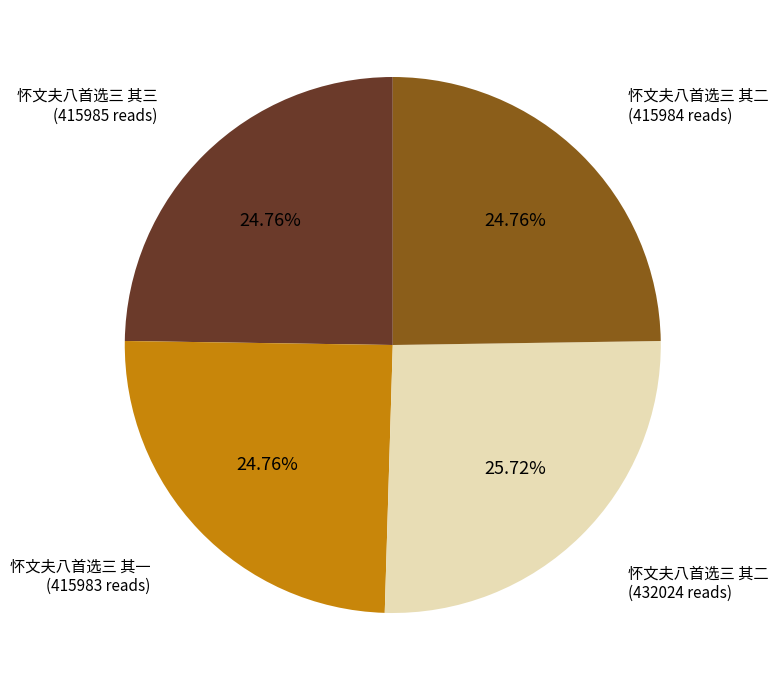

Is there any slice that represents more than half of the pie?

No